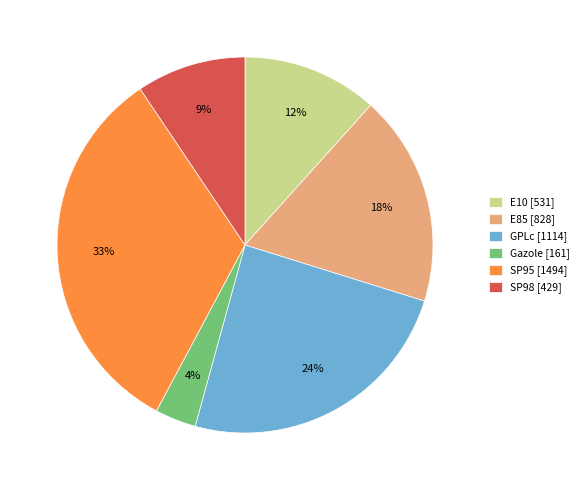

Which has a higher value, E10 [531] or E85 [828]?

E85 [828]